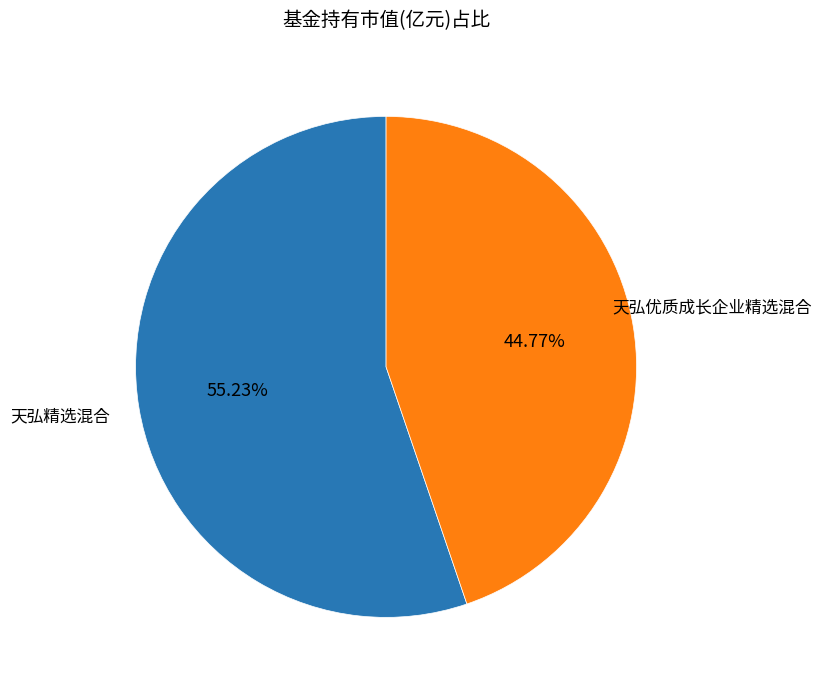

How many segments does this pie chart have?

2